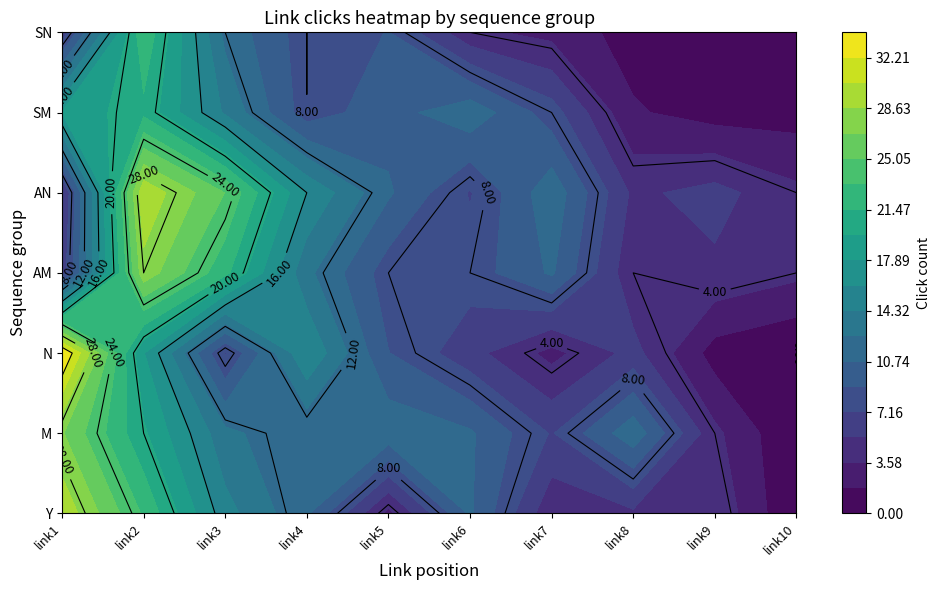

Reading left to right, extract all data points from this chart.

Y: 30	23	15	11	3	11	4	5	5	0
M: 27	20	13	11	12	11	7	12	4	0
N: 34	18	7	16	9	6	3	6	1	0
AM: 6	28	22	13	8	8	11	4	5	4
AN: 5	30	25	16	11	7	12	5	6	4
SM: 18	21	14	8	10	12	8	2	1	1
SN: 6	23	12	8	9	4	3	1	0	1